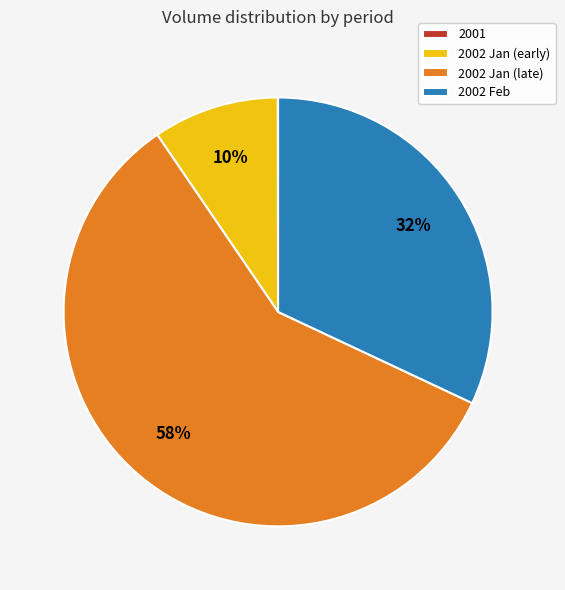

Is the sum of 2002 Jan (early) and 2002 Feb greater than half?

No